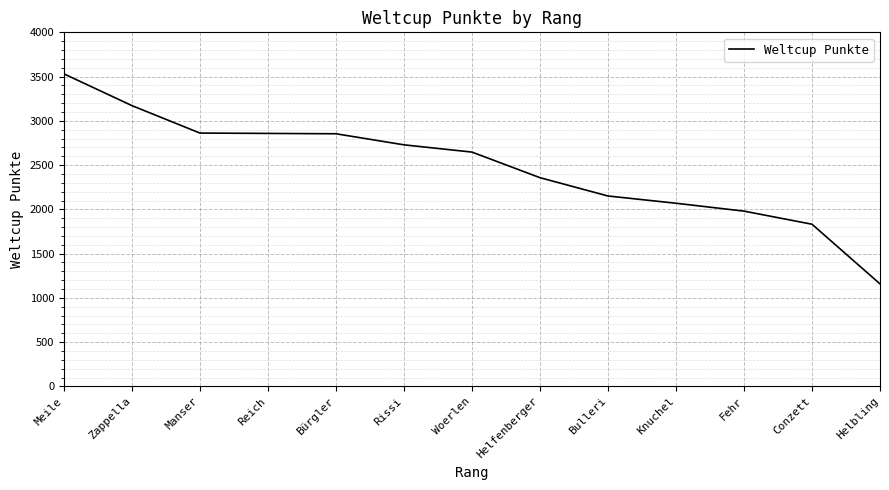

At which label does the data first exceed 2647?

Meile